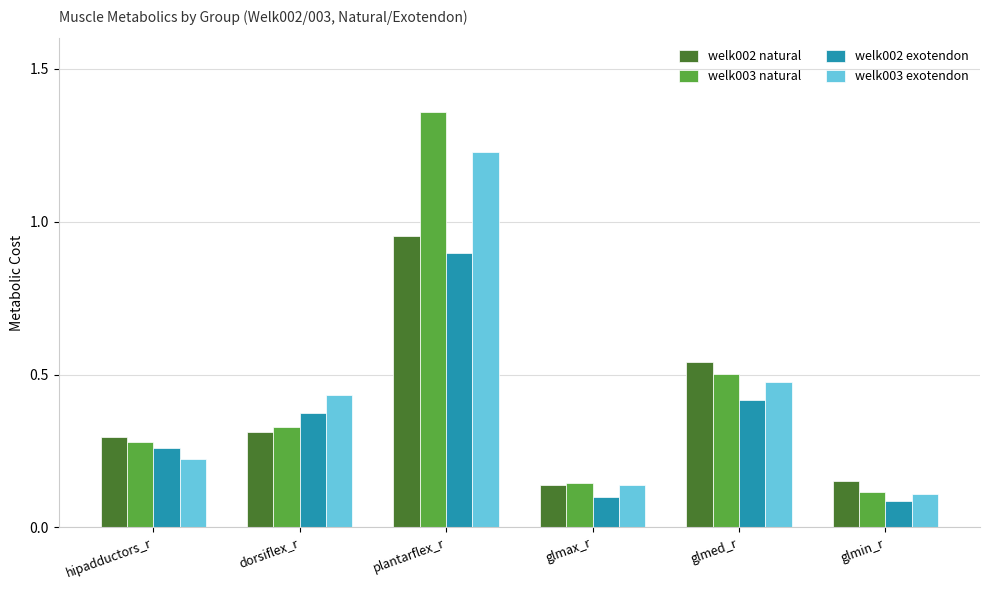

Is the value of welk003 natural at glmed_r greater than the value of welk002 natural at glmed_r?

No